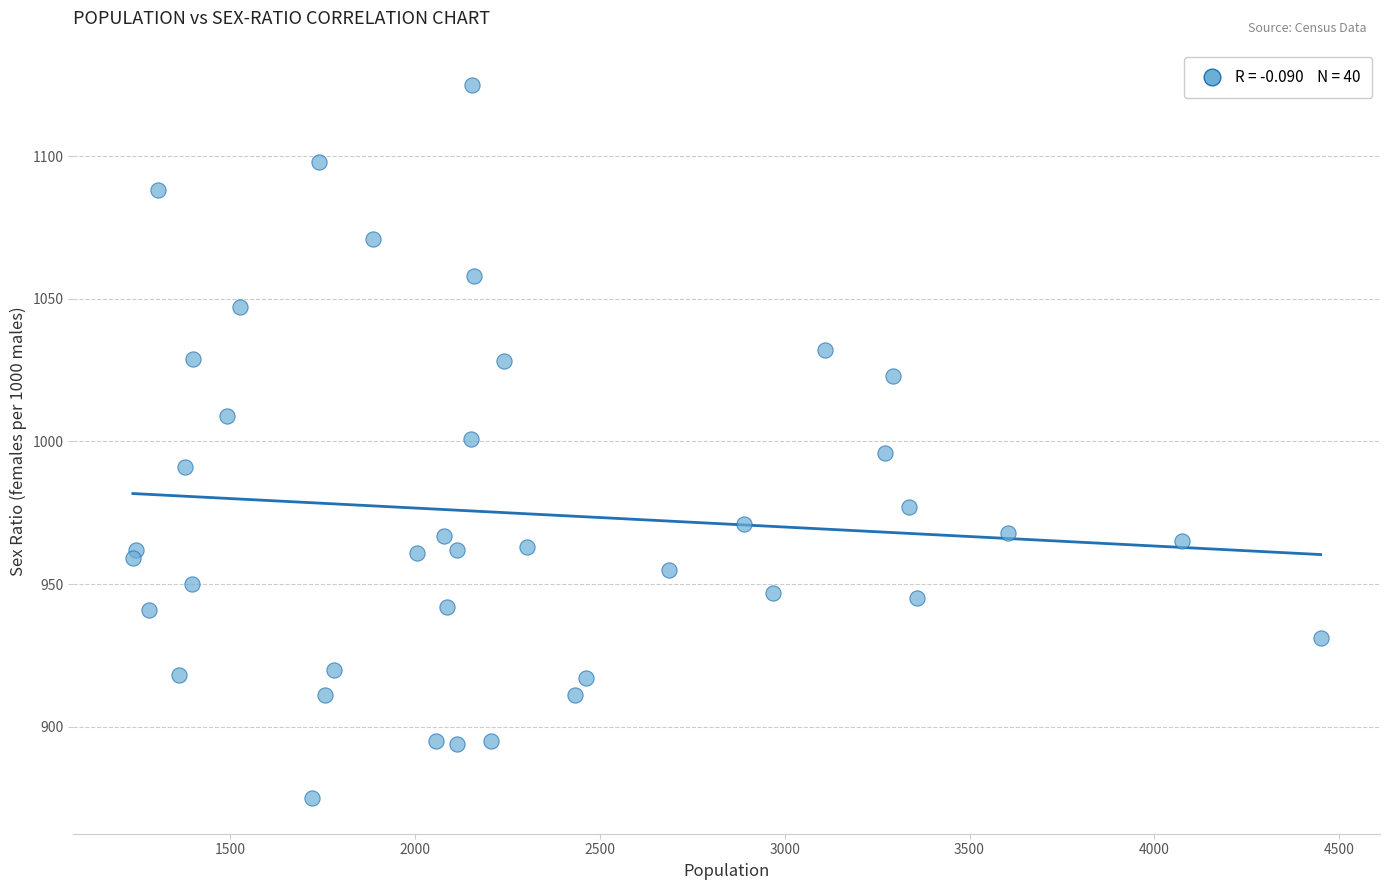

What is the range of Y values (max minus min)?

250